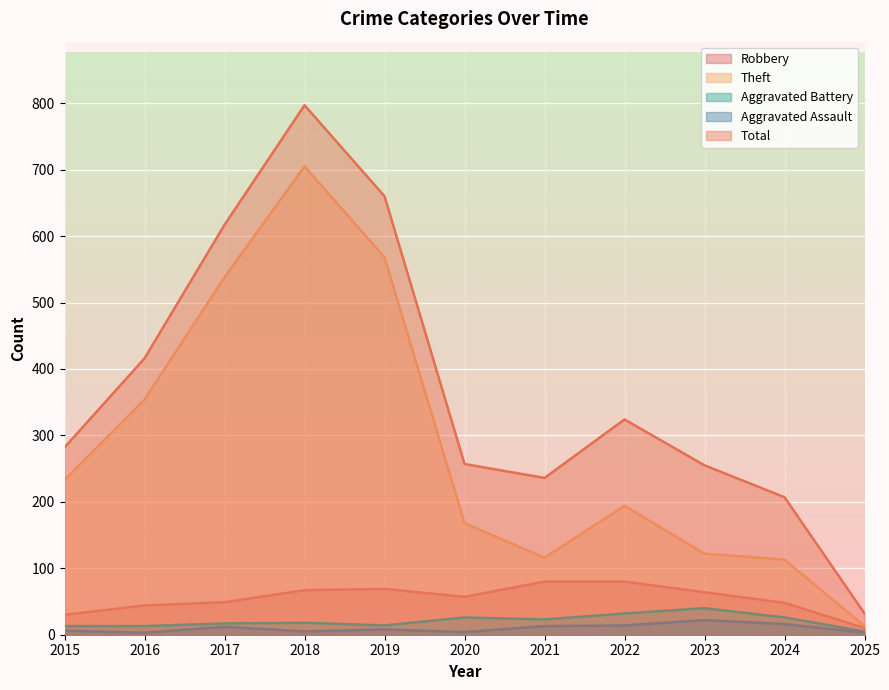

Which series has the widest spread of values?

Total